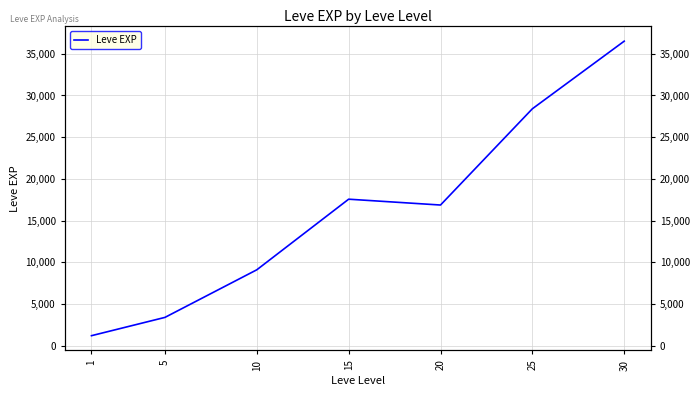

How many lines are shown in the chart?

1